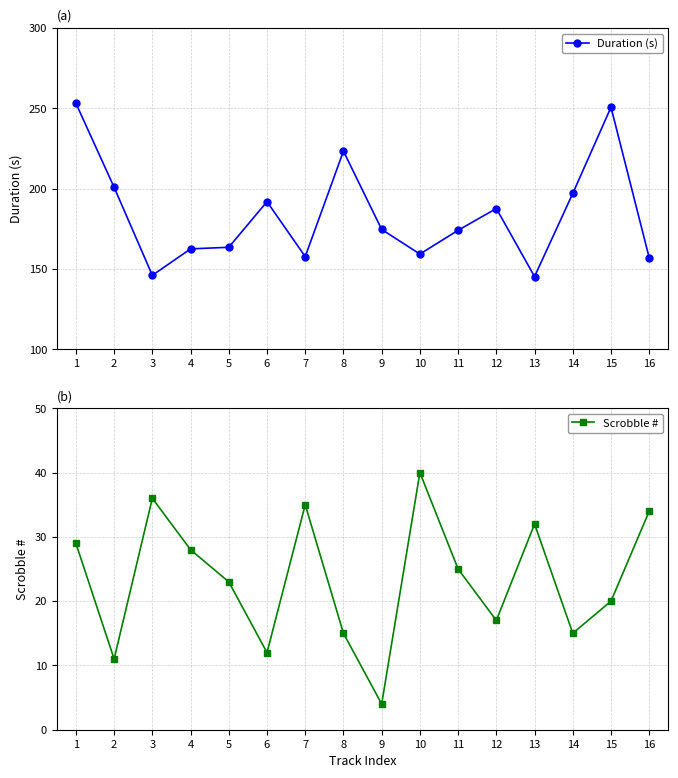

What is the total value across all series at 4?

190.6